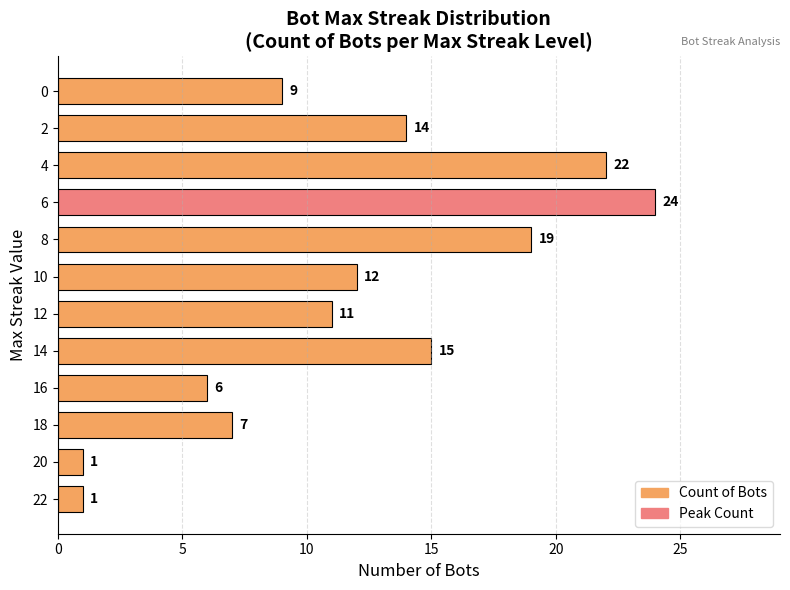

True or false: the data shows 19 at 2.

False